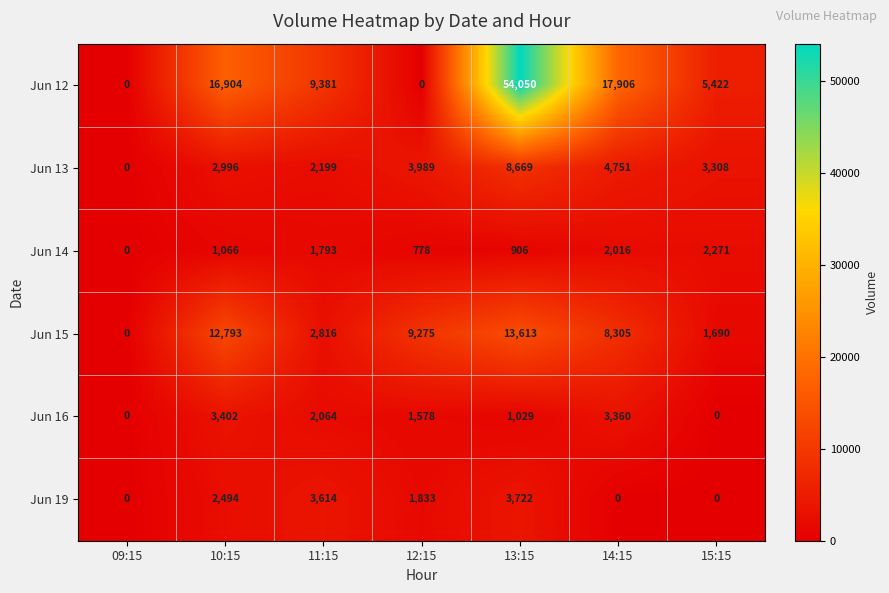

At which category is the sum across all series the highest?

13:15